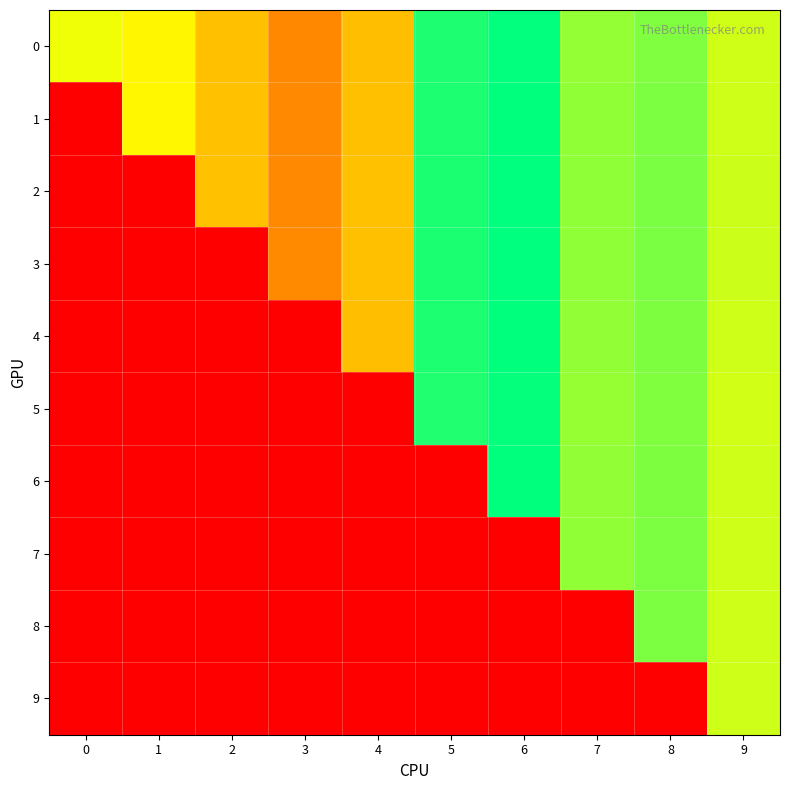

Between 0 and 8, which series saw the biggest shift?

2